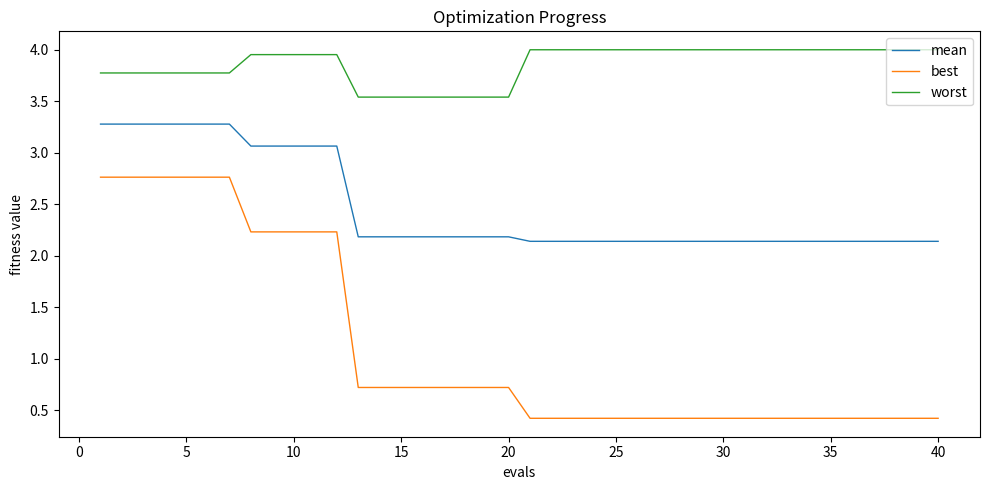

List the series in order of their peak value, highest first.

worst, mean, best